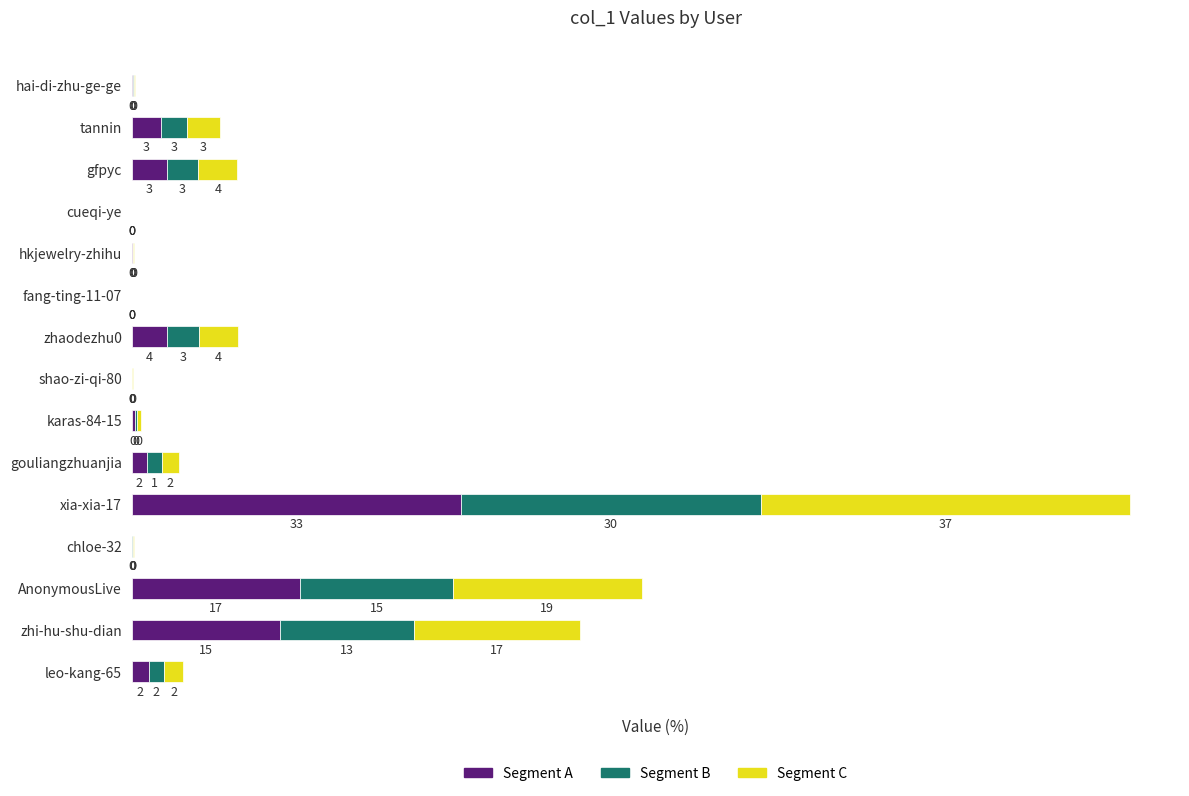

What is the label of the 3rd bar from the left?

AnonymousLive